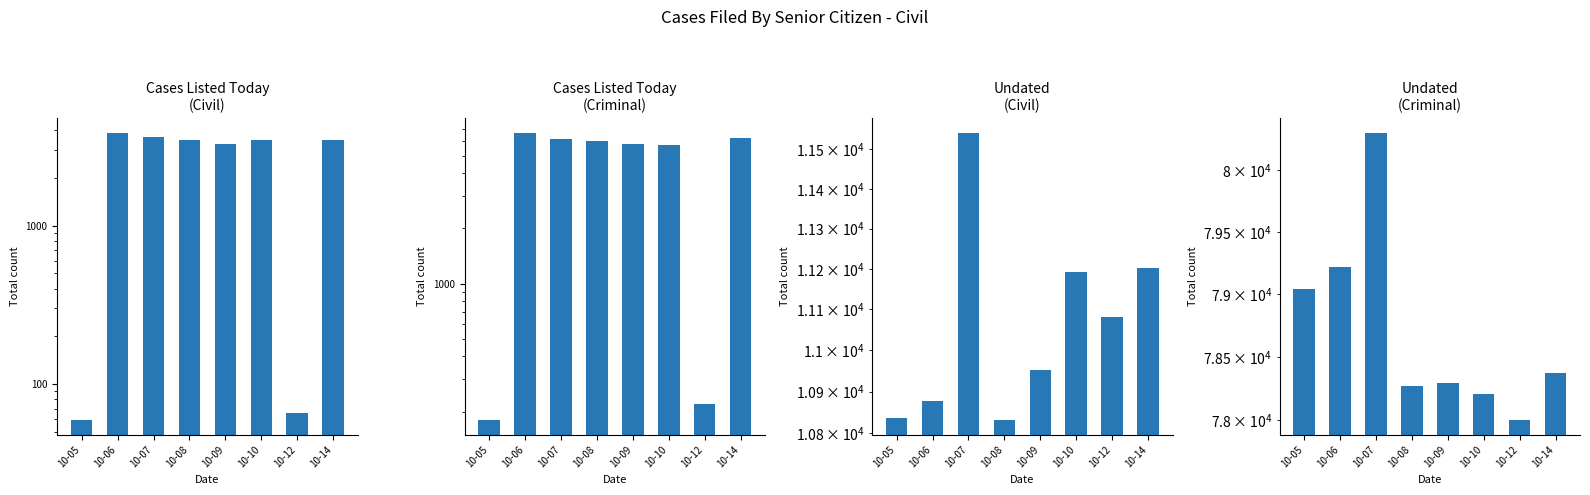

What is the value of the Cases Listed Today - Civil bar at the 4th from the left?

3470